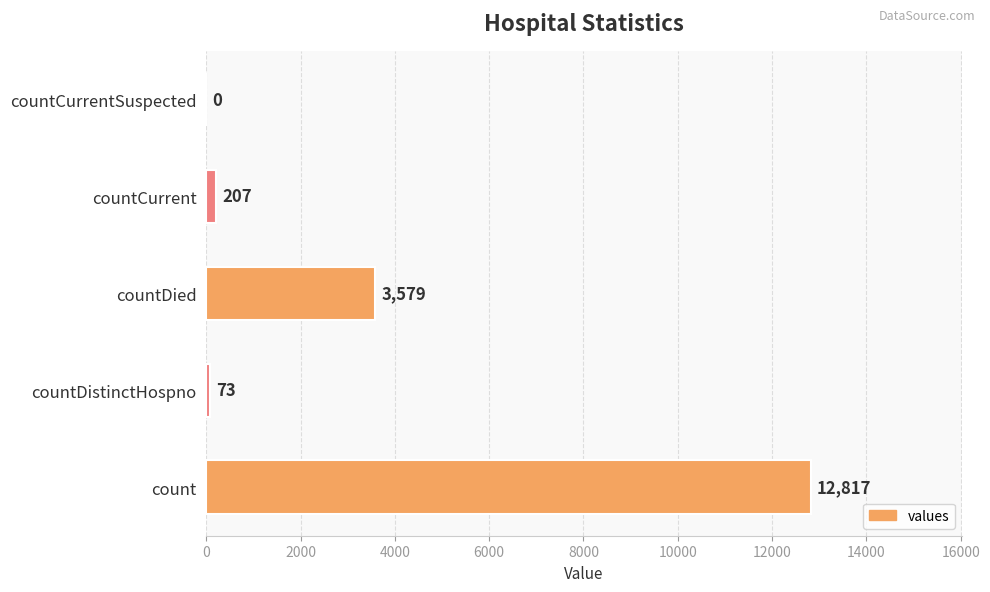

What is the approximate value at countDistinctHospno?

73